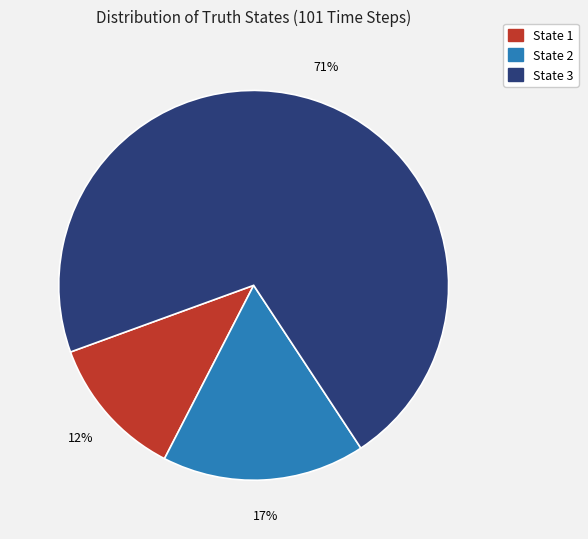

True or false: State 1 accounts for 6% of the total.

False